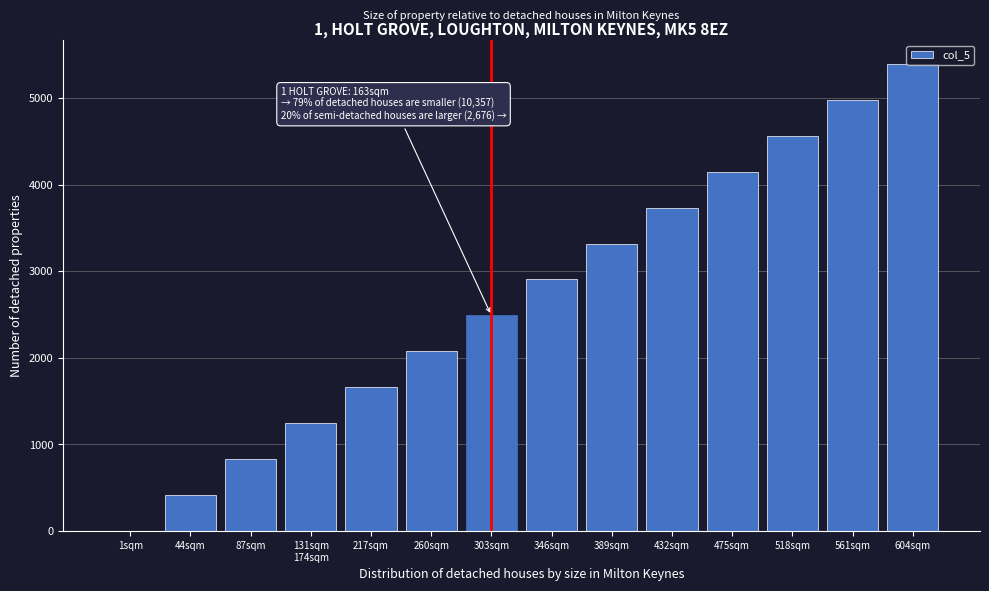

At which category does the chart reach its peak across all series?

604sqm